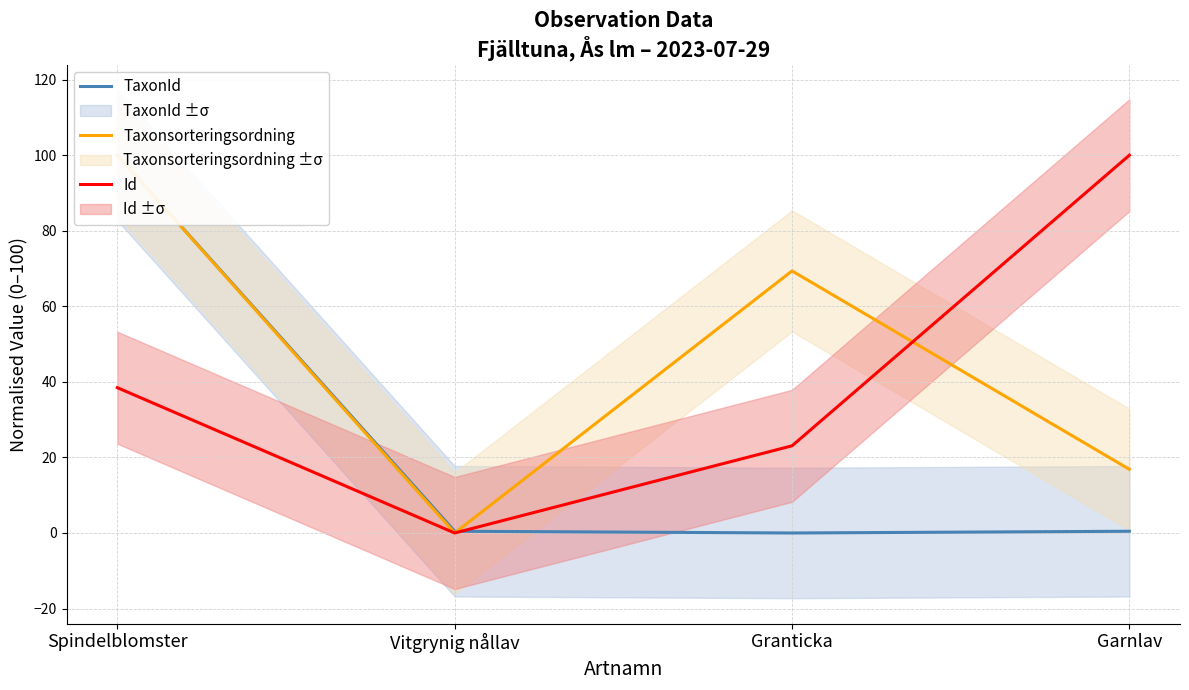

True or false: Id has a value of 100.0 at Garnlav.

True